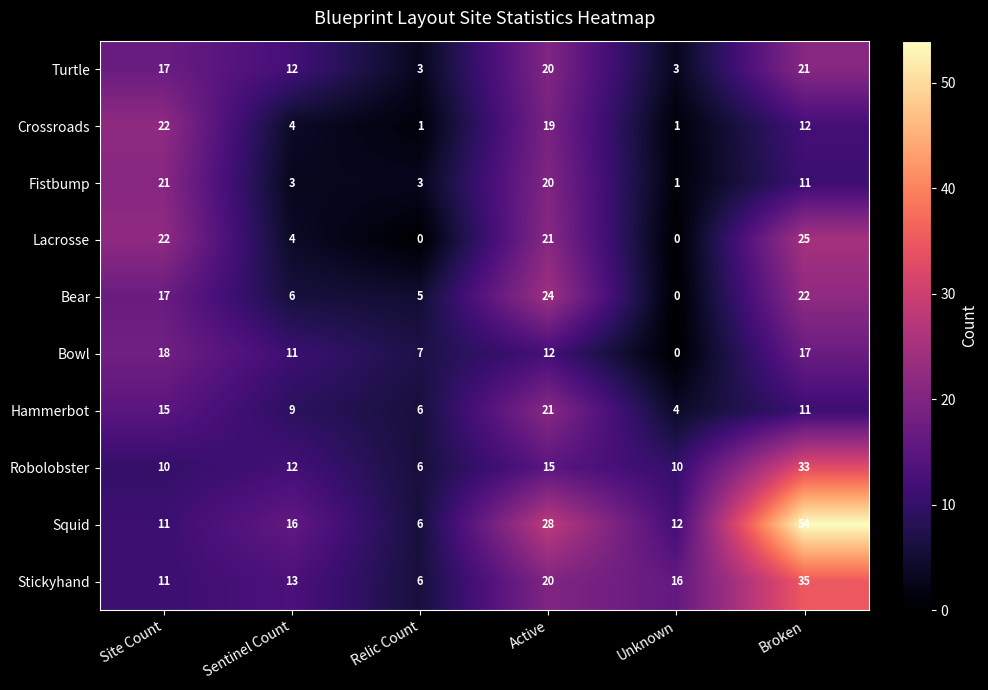

Which series has the largest total across all categories?

Squid